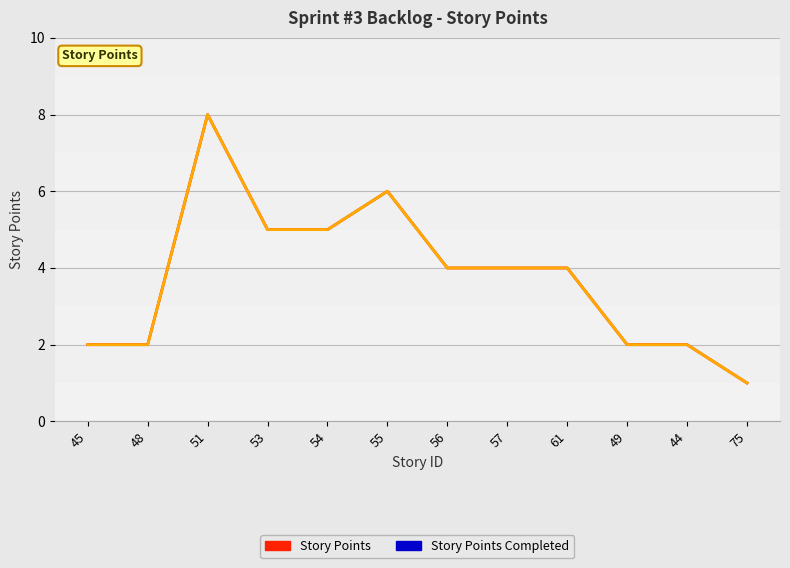

How many lines are shown in the chart?

2